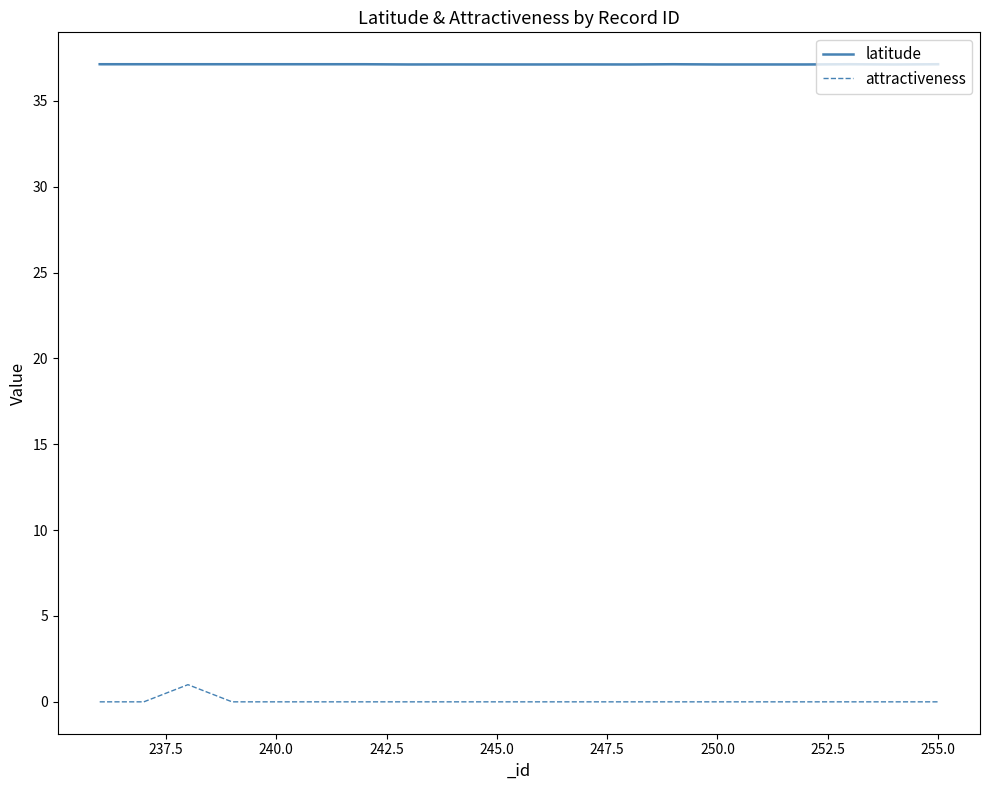

At how many categories does at least one series exceed 9?

20